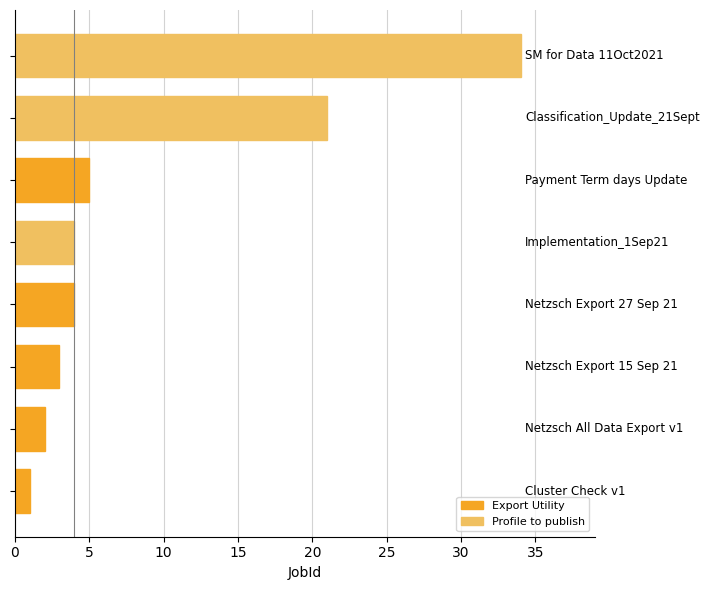

The chart shows a value of 1 at Implementation_1Sep21. True or false?

False